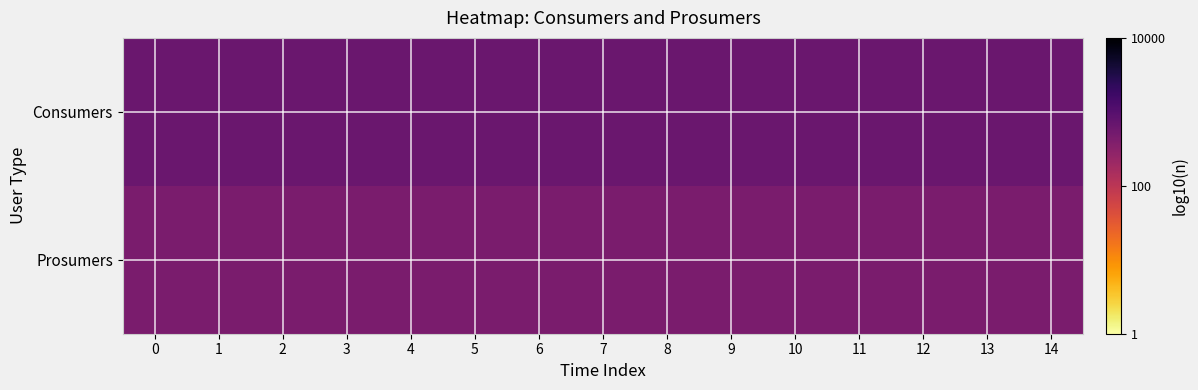

Which series has the largest total across all categories?

Consumers